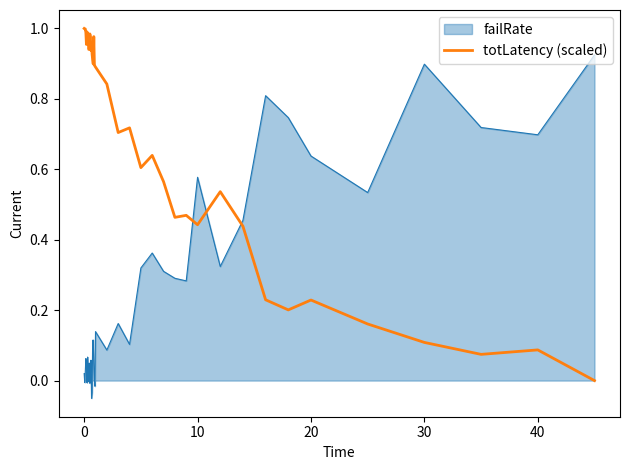

How many lines are shown in the chart?

2